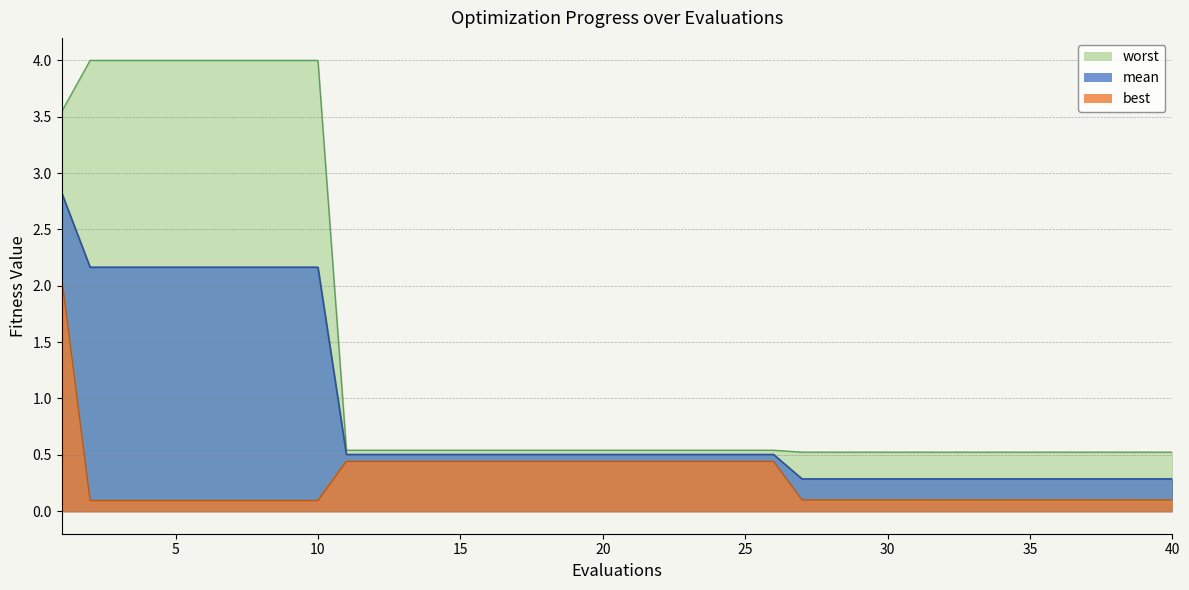

Which series has the largest total across all categories?

worst